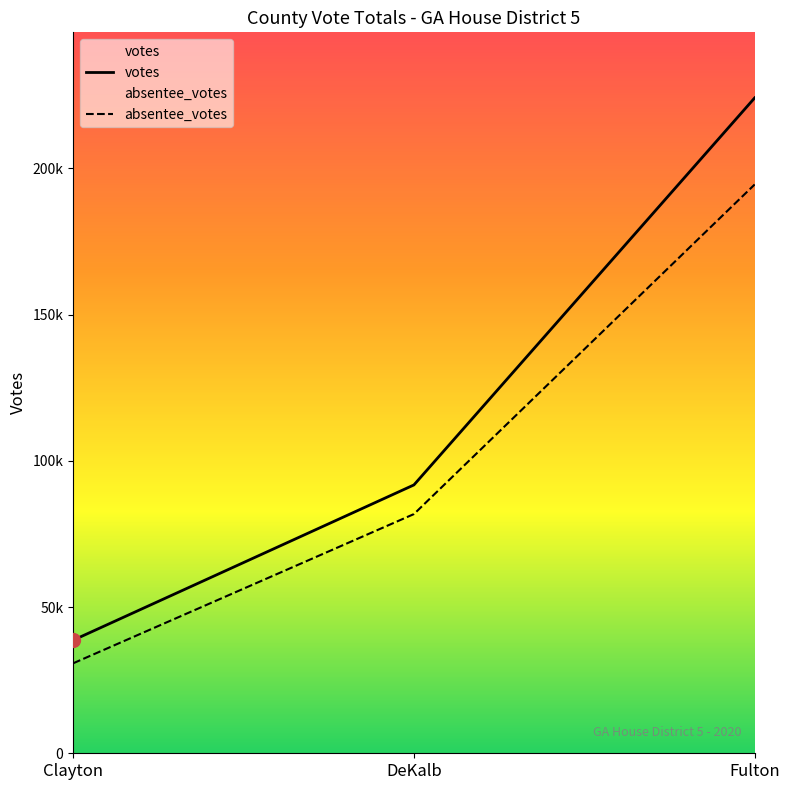

Which series has the largest total across all categories?

votes